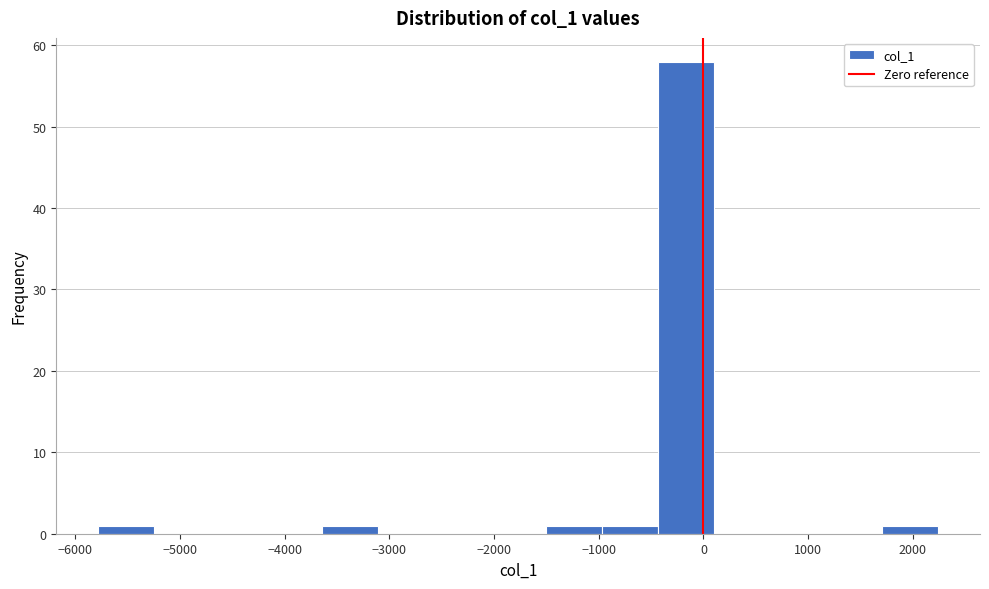

Reading left to right, transcribe this chart: for each bar, give the range it covers on the x-axis and its height. Neither the bar edges nor the heights are printed on the chart, so give them approximately, as read against the axes.

-5800 to -5200: 1
-5200 to -4700: 0
-4700 to -4200: 0
-4200 to -3600: 0
-3600 to -3100: 1
-3100 to -2600: 0
-2600 to -2000: 0
-2000 to -1500: 0
-1500 to -1000: 1
-1000 to -400: 1
-400 to 100: 58
100 to 600: 0
600 to 1200: 0
1200 to 1700: 0
1700 to 2200: 1